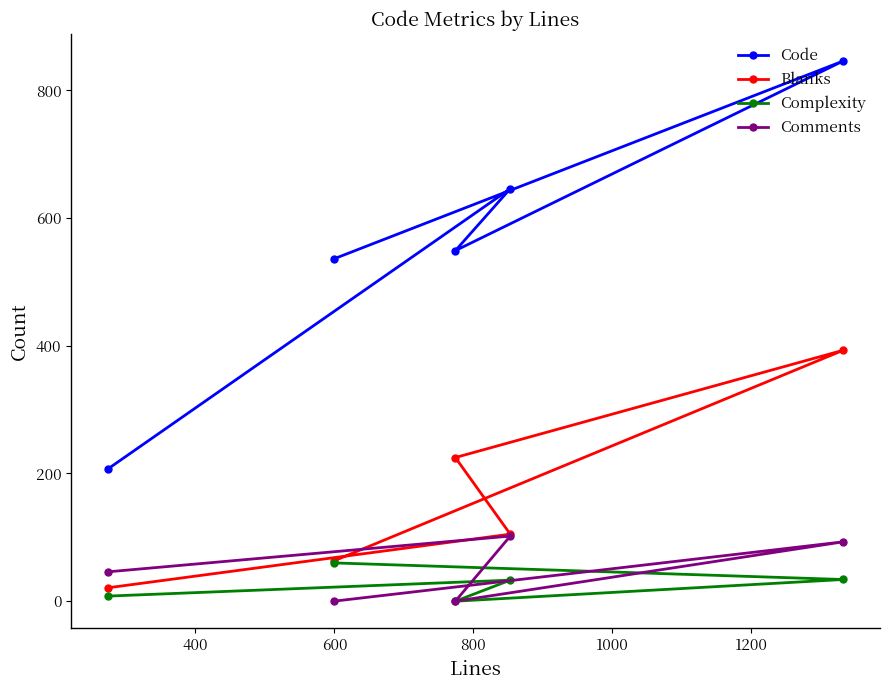

Reading left to right, extract all data points from this chart.

Code: 536	846	549	646	207
Blanks: 63	393	225	105	21
Complexity: 60	34	0	33	8
Comments: 0	93	0	102	46